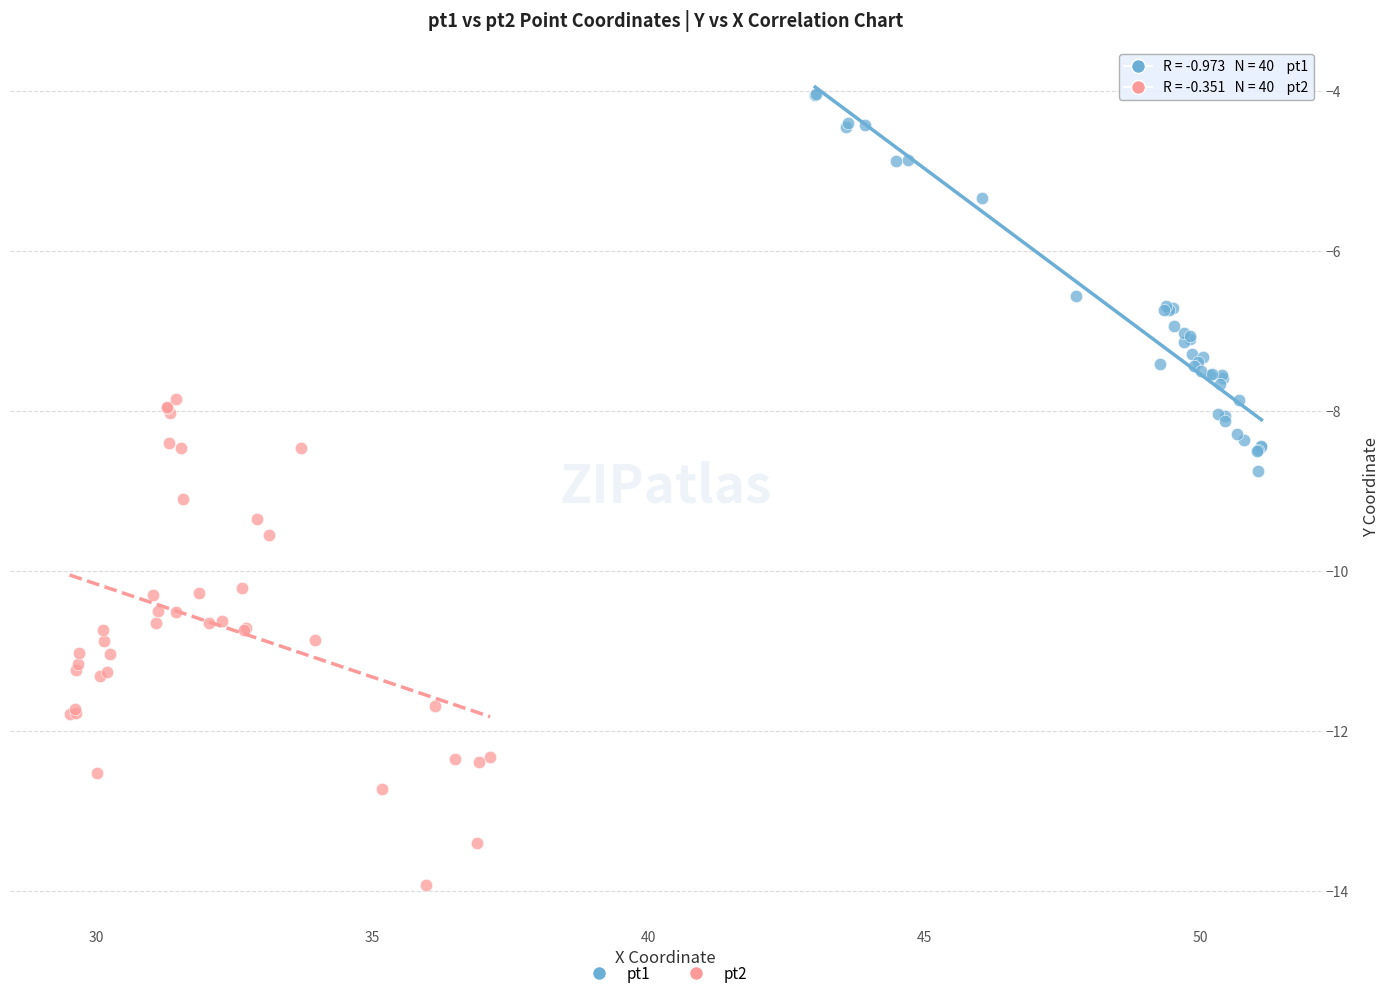

Which series reaches the minimum Y coordinate?

pt2